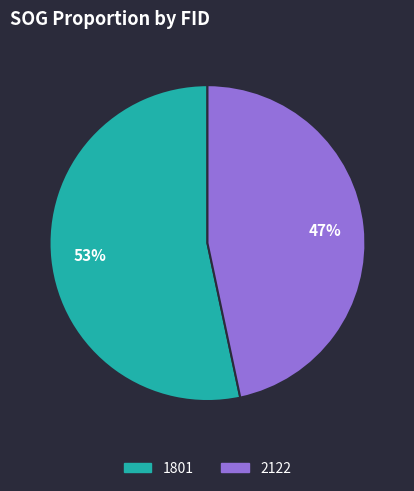

Which slice is the smallest?

2122